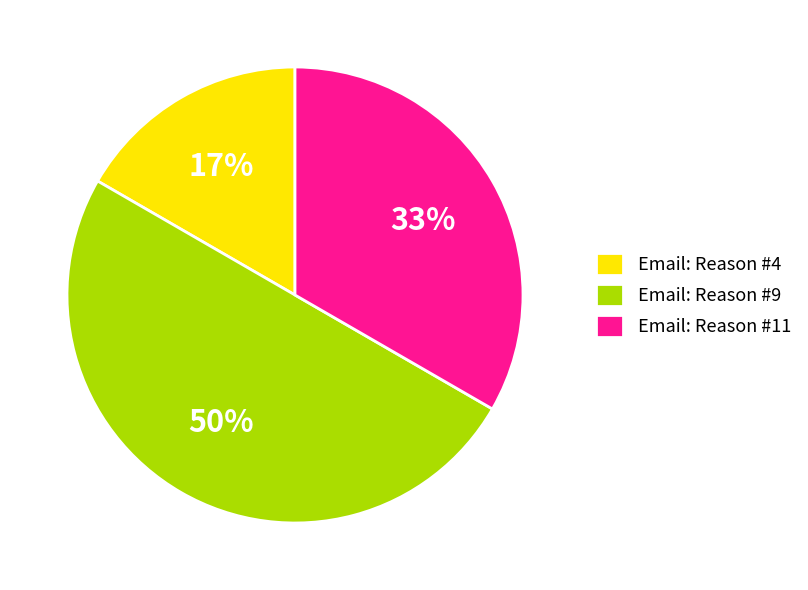

Is the sum of Email: Reason #11 and Email: Reason #9 greater than half?

Yes